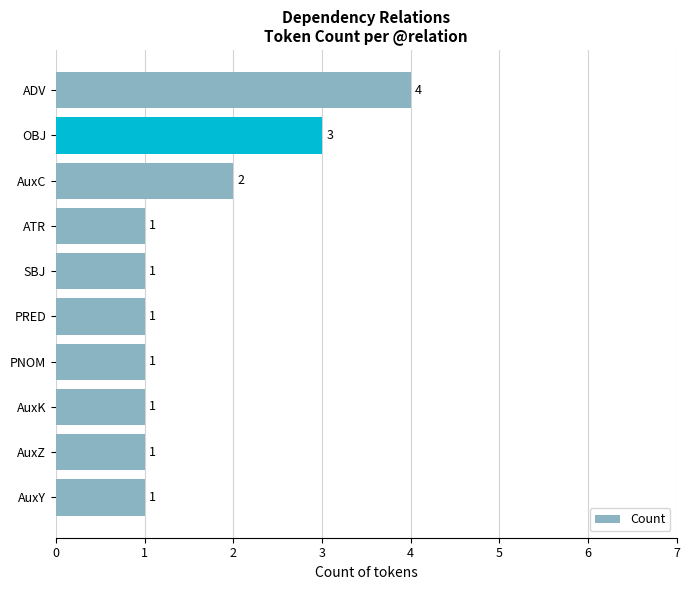

What is the difference between the maximum and minimum values?

3